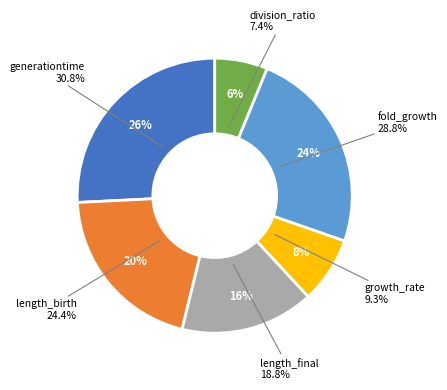

To the nearest percent, what is the combined percentage of fold_growth and division_ratio?

30%